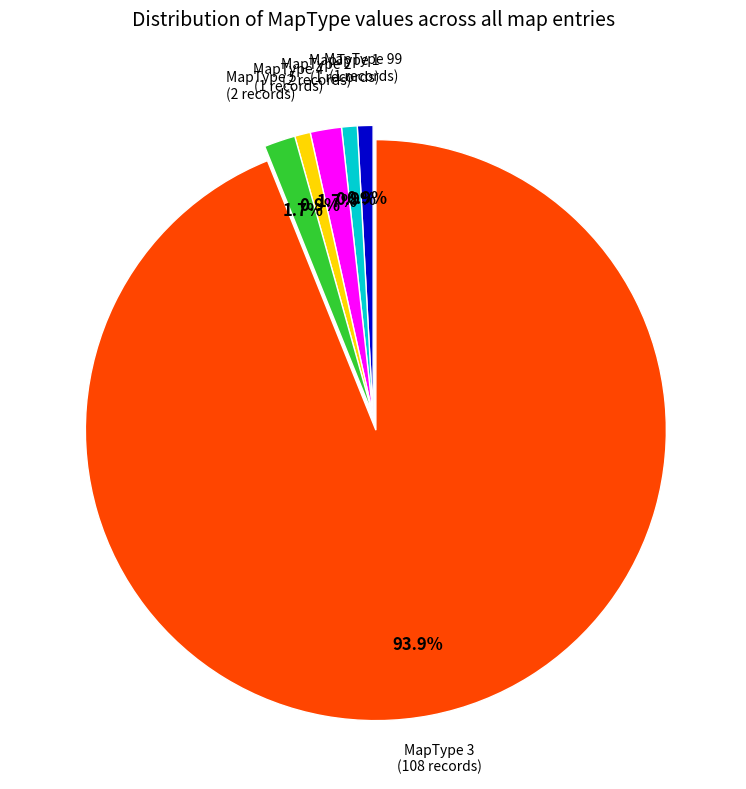

Does any single category account for the majority?

Yes